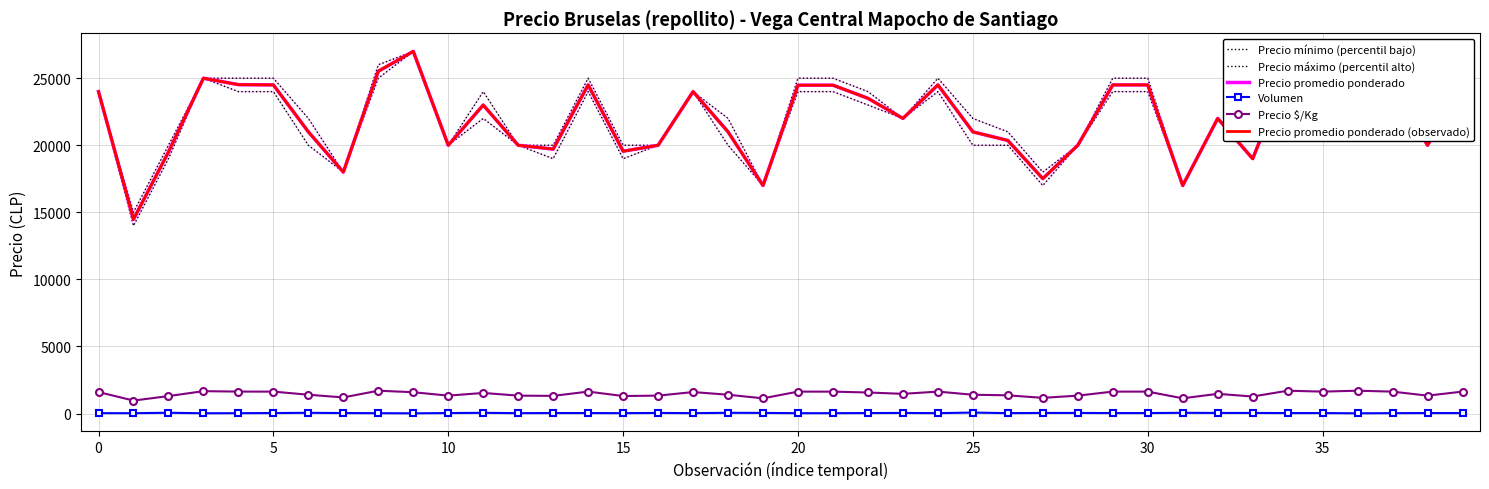

How many distinct data groups are displayed?

6